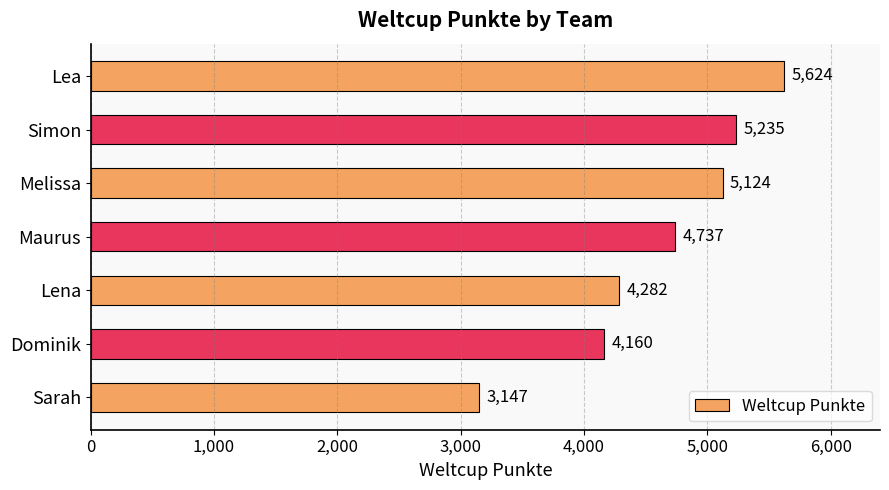

List the labels in order of value, largest first.

Lea, Simon, Melissa, Maurus, Lena, Dominik, Sarah